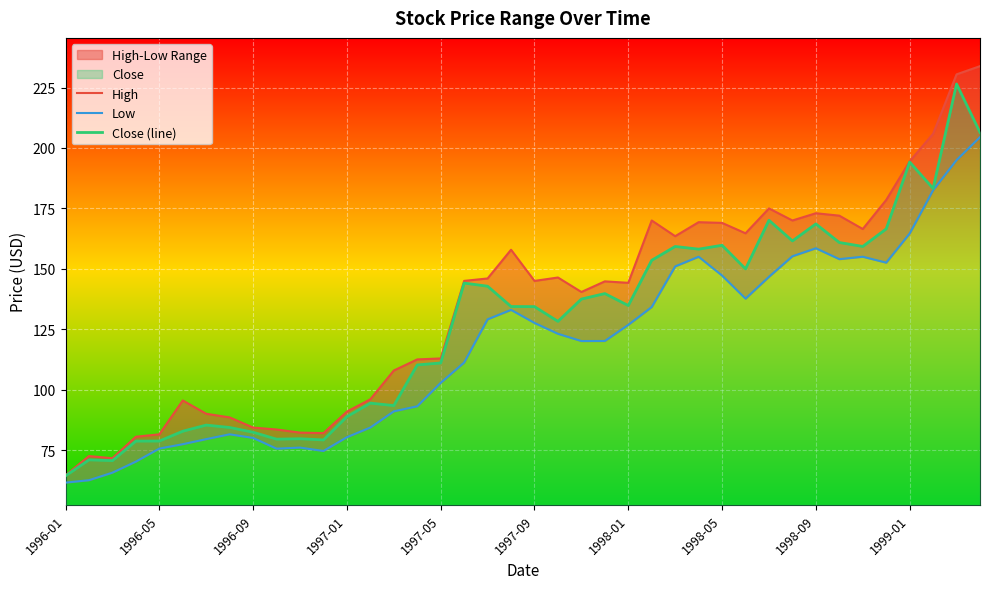

Which series has the largest total across all categories?

High